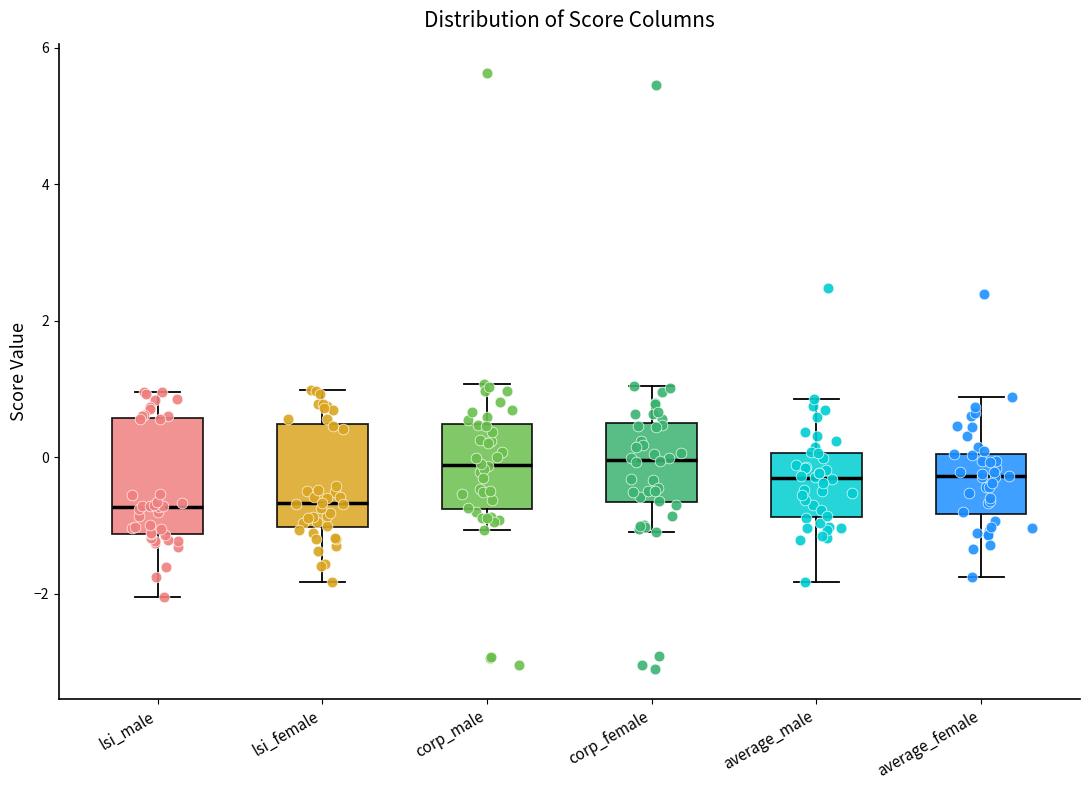

Reading left to right, transcribe this box plot: for each box, give where its median line is, the range the box spans, and where its two whiskers end, as read against the y-axis. The values are not printed on the chart, so give them approximately, as read against the axis.

lsi_male: median -0.8, box -1.2 to 0.6, whiskers -2.0 to 1.0
lsi_female: median -0.6, box -1.0 to 0.4, whiskers -1.8 to 1.0
corp_male: median -0.2, box -0.8 to 0.4, whiskers -1.0 to 1.0
corp_female: median 0.0, box -0.6 to 0.4, whiskers -1.2 to 1.0
average_male: median -0.4, box -0.8 to 0.0, whiskers -1.8 to 0.8
average_female: median -0.2, box -0.8 to 0.0, whiskers -1.8 to 0.8